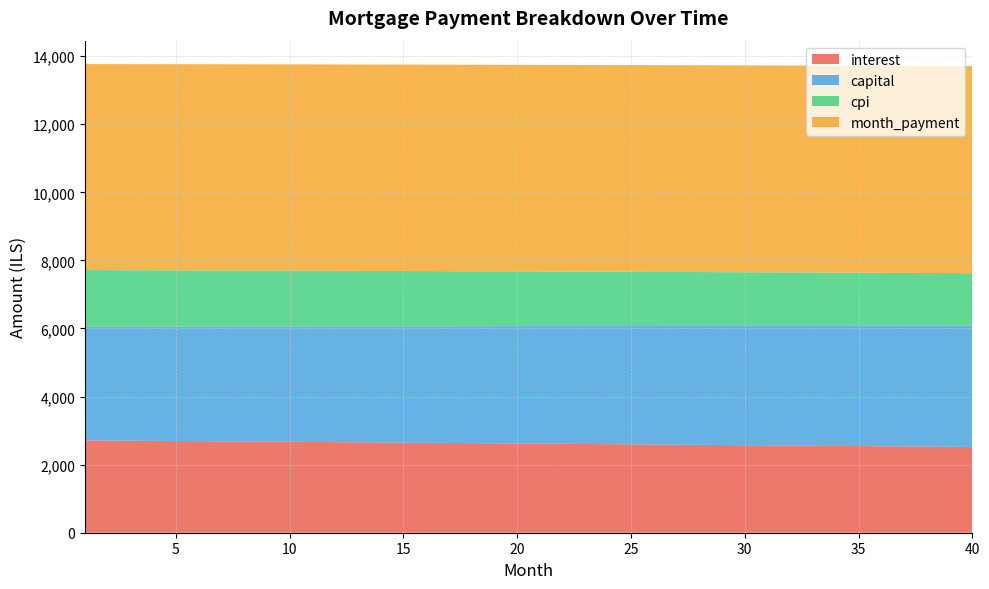

Reading left to right, what are all the values shown in this chart?

interest: 1=2712.8	2=2708.3	3=2703.8	4=2699.2	5=2694.6	6=2689.9	7=2685.3	8=2680.6	9=2675.9	10=2671.2	11=2666.5	12=2661.7	13=2656.9	14=2652.1	15=2647.3	16=2642.4	17=2637.5	18=2632.6	19=2627.7	20=2622.7	21=2617.7	22=2612.7	23=2607.7	24=2602.7	25=2597.6	26=2592.5	27=2587.4	28=2582.2	29=2577.1	30=2571.9	31=2566.6	32=2561.4	33=2556.1	34=2550.8	35=2545.5	36=2540.2	37=2534.8	38=2529.4	39=2524.0	40=2518.5
capital: 1=3338.9	2=3344.5	3=3350.0	4=3355.6	5=3361.2	6=3366.8	7=3372.4	8=3378.0	9=3383.7	10=3389.3	11=3395.0	12=3400.6	13=3406.3	14=3412.0	15=3417.6	16=3423.3	17=3429.0	18=3434.8	19=3440.5	20=3446.2	21=3452.0	22=3457.7	23=3463.5	24=3469.3	25=3475.0	26=3480.8	27=3486.6	28=3492.4	29=3498.3	30=3504.1	31=3509.9	32=3515.8	33=3521.6	34=3527.5	35=3533.4	36=3539.3	37=3545.2	38=3551.1	39=3557.0	40=3562.9
cpi: 1=1663.9	2=1661.1	3=1658.3	4=1655.4	5=1652.6	6=1649.7	7=1646.9	8=1644.0	9=1641.1	10=1638.2	11=1635.2	12=1632.3	13=1629.3	14=1626.4	15=1623.4	16=1620.4	17=1617.4	18=1614.3	19=1611.3	20=1608.2	21=1605.2	22=1602.1	23=1599.0	24=1595.9	25=1592.7	26=1589.6	27=1586.4	28=1583.2	29=1580.0	30=1576.8	31=1573.6	32=1570.4	33=1567.1	34=1563.9	35=1560.6	36=1557.3	37=1554.0	38=1550.6	39=1547.3	40=1543.9
month_payment: 1=6051.7	2=6052.8	3=6053.8	4=6054.8	5=6055.8	6=6056.7	7=6057.7	8=6058.7	9=6059.6	10=6060.5	11=6061.4	12=6062.3	13=6063.2	14=6064.0	15=6064.9	16=6065.7	17=6066.6	18=6067.4	19=6068.2	20=6068.9	21=6069.7	22=6070.5	23=6071.2	24=6071.9	25=6072.6	26=6073.3	27=6074.0	28=6074.7	29=6075.3	30=6075.9	31=6076.6	32=6077.2	33=6077.8	34=6078.3	35=6078.9	36=6079.4	37=6080.0	38=6080.5	39=6081.0	40=6081.5